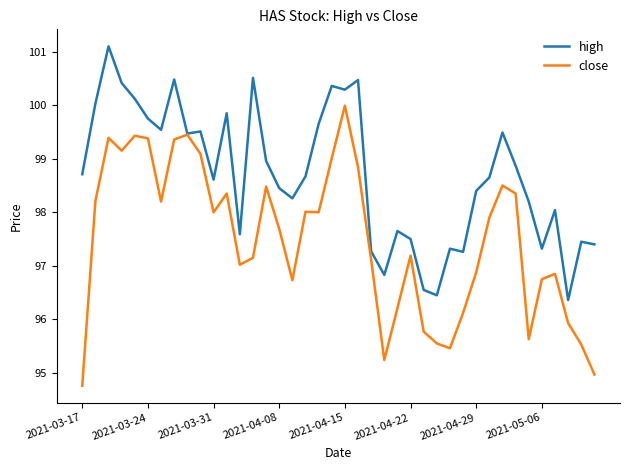

True or false: close has more than 0 interior local peaks.

True